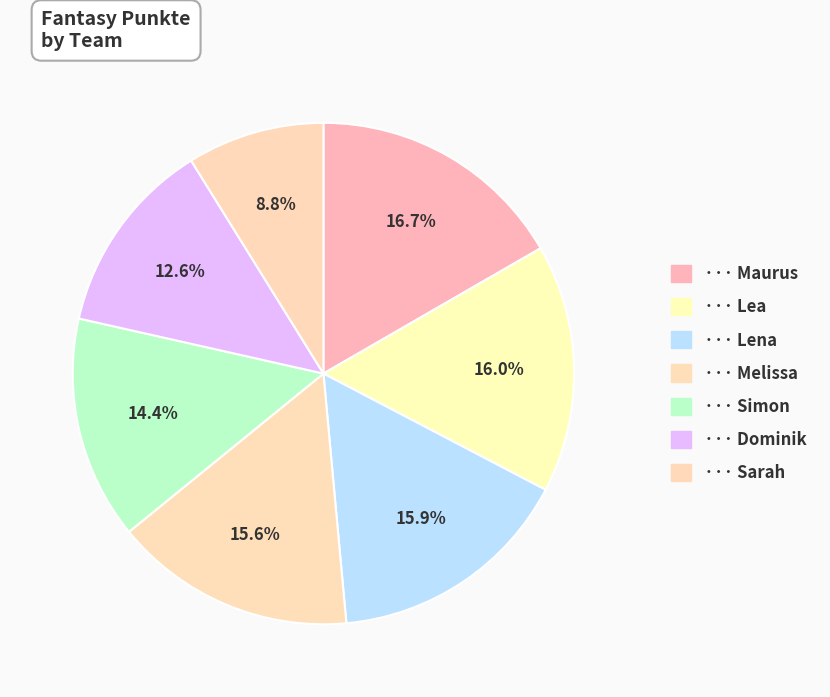

To the nearest percent, what is the average slice percentage?

14%